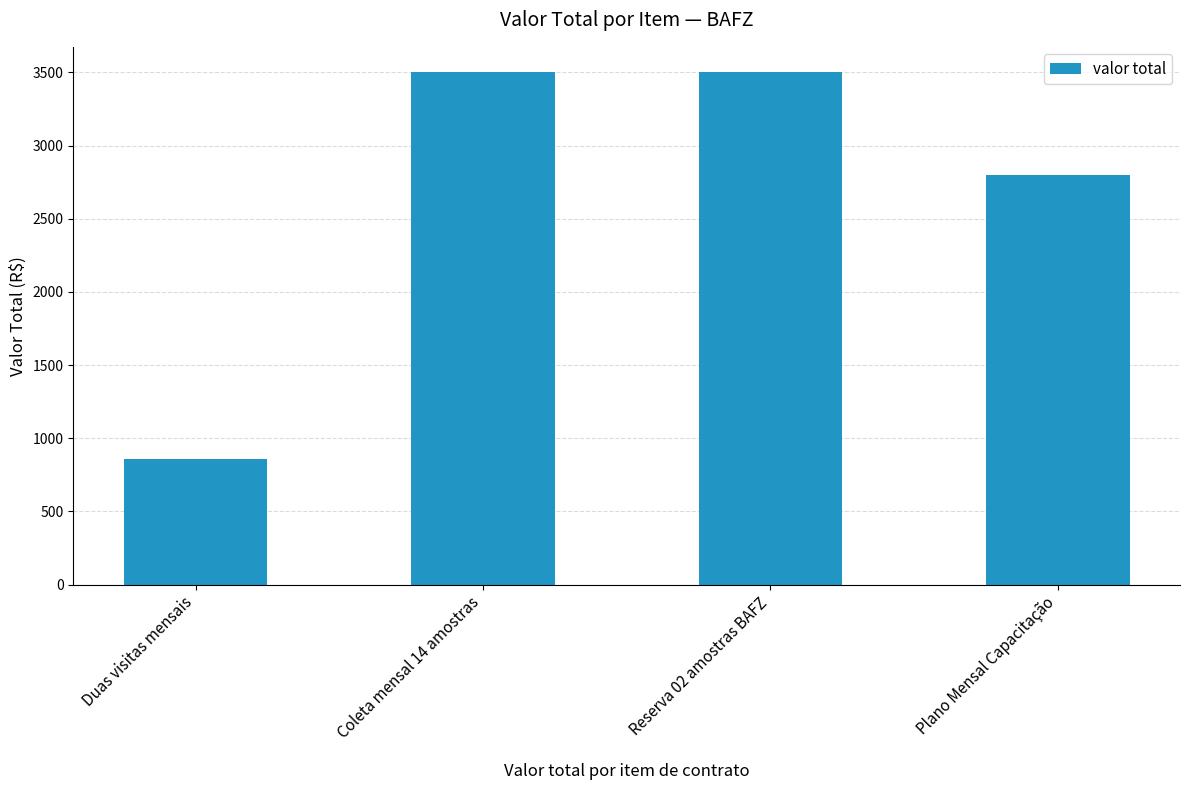

What is the value of the 1st bar from the left?

860